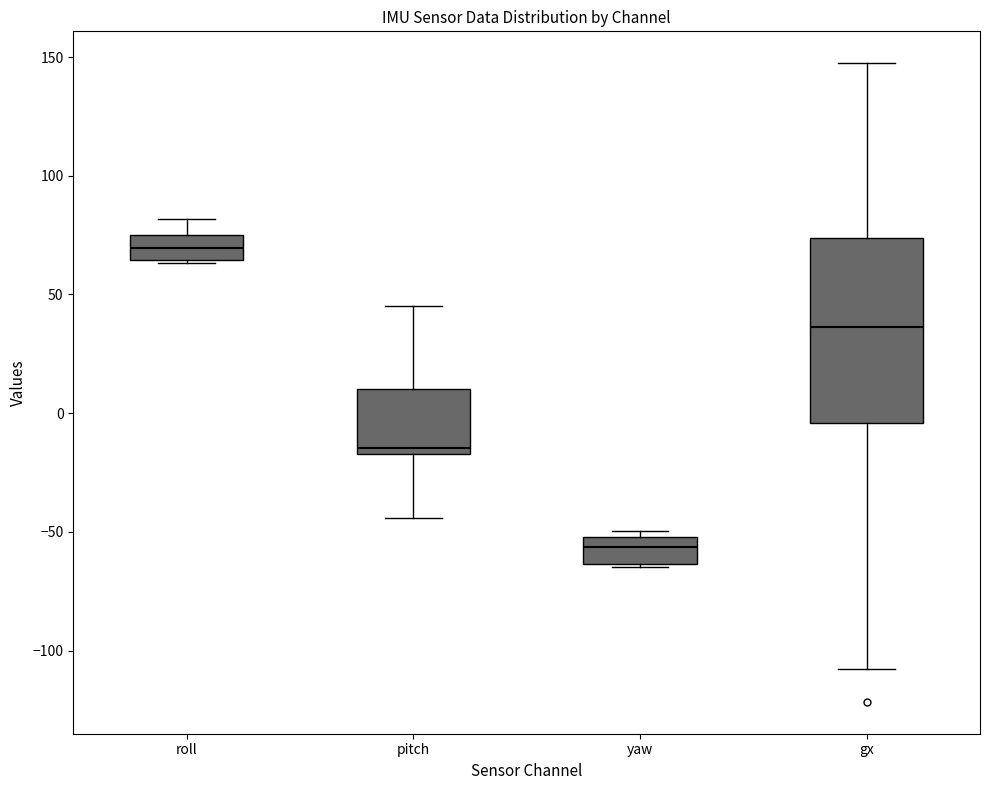

Reading left to right, transcribe this box plot: for each box, give where its median line is, the range the box spans, and where its two whiskers end, as read against the y-axis. The values are not printed on the chart, so give them approximately, as read against the axis.

roll: median 70, box 65 to 75, whiskers 65 to 80
pitch: median -15 (just above the box's lower edge), box -15 to 10, whiskers -45 to 45
yaw: median -55, box -65 to -50, whiskers -65 to -50 (just above the box's upper edge)
gx: median 35, box -5 to 75, whiskers -110 to 145